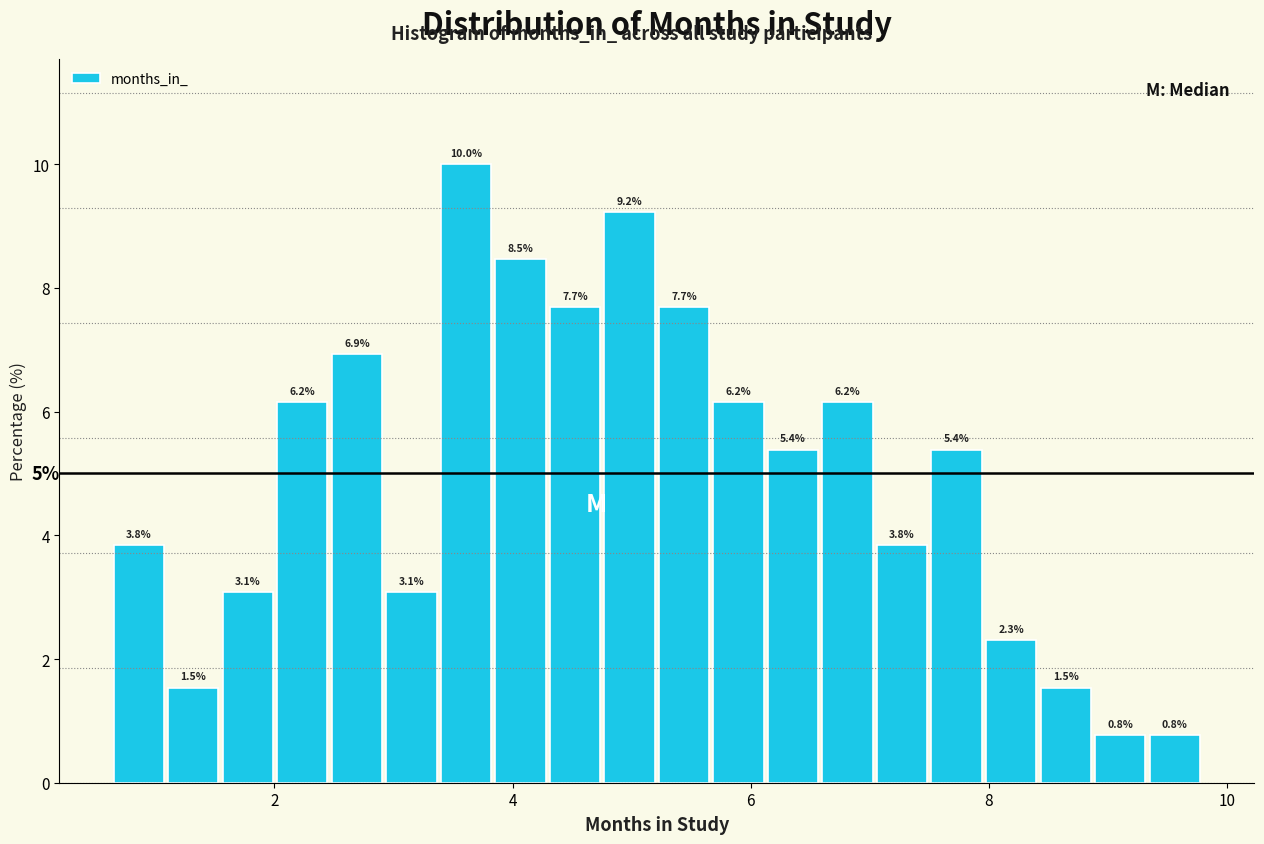

Around what value on the x-axis is the tallest bar? Give the approximate position of its centre, as read against the axis.

3.6